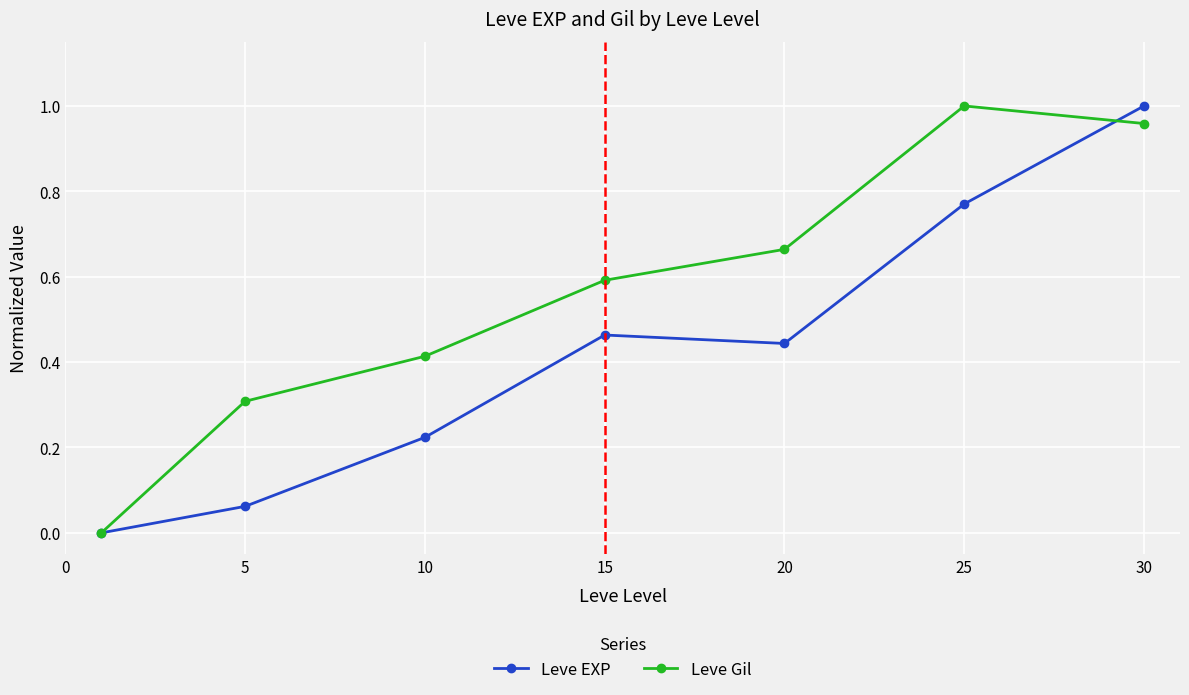

True or false: Leve Gil has more than 1 interior local peaks.

False